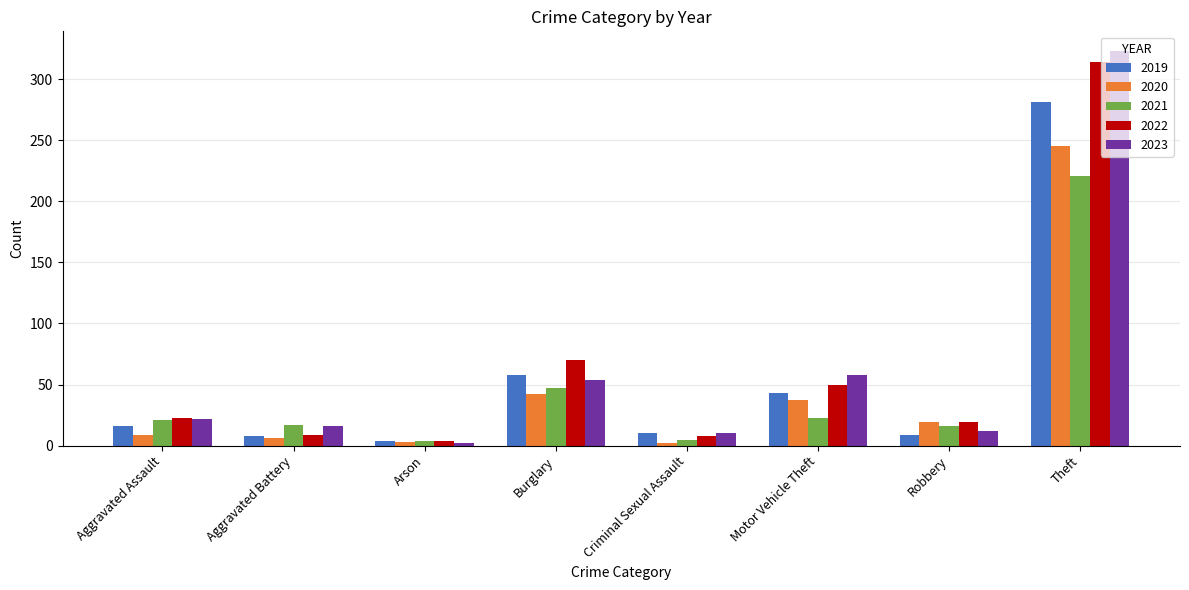

True or false: 2021 has a value of 21 at Aggravated Assault.

True